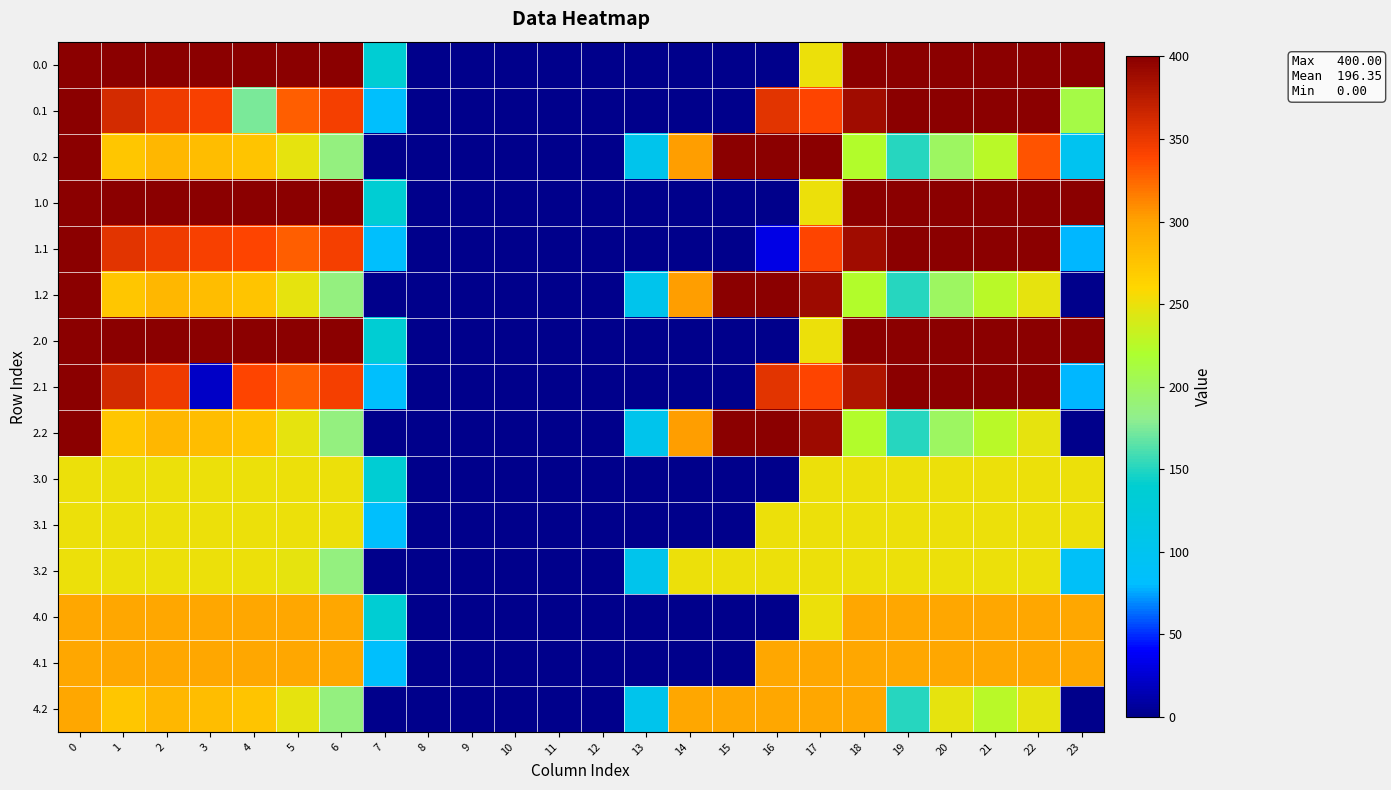

Reading left to right, transcribe all the data shown in this chart.

0.0: 0=400.0	1=400.0	2=400.0	3=400.0	4=400.0	5=400.0	6=400.0	7=136.4	8=0.0	9=0.0	10=0.0	11=0.0	12=0.0	13=0.0	14=0.0	15=0.0	16=0.0	17=250.3	18=400.0	19=400.0	20=400.0	21=400.0	22=400.0	23=400.0
0.1: 0=400.0	1=361.1	2=347.9	3=342.7	4=173.5	5=329.5	6=345.2	7=81.6	8=0.0	9=0.0	10=0.0	11=0.0	12=0.0	13=0.0	14=0.0	15=0.0	16=353.7	17=340.1	18=388.5	19=399.7	20=400.0	21=400.0	22=400.0	23=210.4
0.2: 0=400.0	1=272.7	2=285.5	3=281.0	4=274.4	5=248.1	6=187.1	7=0.0	8=0.0	9=0.0	10=0.0	11=0.0	12=0.0	13=104.4	14=301.9	15=400.0	16=400.0	17=400.0	18=223.1	19=151.1	20=199.2	21=226.4	22=333.5	23=98.5
1.0: 0=400.0	1=400.0	2=400.0	3=400.0	4=400.0	5=400.0	6=400.0	7=136.4	8=0.0	9=0.0	10=0.0	11=0.0	12=0.0	13=0.0	14=0.0	15=0.0	16=0.0	17=250.3	18=400.0	19=400.0	20=400.0	21=400.0	22=400.0	23=400.0
1.1: 0=400.0	1=353.3	2=347.9	3=342.7	4=339.6	5=329.5	6=345.2	7=81.6	8=0.0	9=0.0	10=0.0	11=0.0	12=0.0	13=0.0	14=0.0	15=0.0	16=32.7	17=340.1	18=388.5	19=399.7	20=400.0	21=400.0	22=400.0	23=78.4
1.2: 0=400.0	1=272.7	2=285.5	3=281.0	4=274.4	5=248.1	6=187.1	7=0.0	8=0.0	9=0.0	10=0.0	11=0.0	12=0.0	13=104.4	14=301.9	15=400.0	16=400.0	17=390.1	18=223.1	19=151.1	20=199.2	21=226.4	22=247.4	23=0.0
2.0: 0=400.0	1=400.0	2=400.0	3=400.0	4=400.0	5=400.0	6=400.0	7=136.4	8=0.0	9=0.0	10=0.0	11=0.0	12=0.0	13=0.0	14=0.0	15=0.0	16=0.0	17=250.3	18=400.0	19=400.0	20=400.0	21=400.0	22=400.0	23=400.0
2.1: 0=400.0	1=361.1	2=347.9	3=21.7	4=339.6	5=329.5	6=345.2	7=81.6	8=0.0	9=0.0	10=0.0	11=0.0	12=0.0	13=0.0	14=0.0	15=0.0	16=353.7	17=340.1	18=380.7	19=399.7	20=400.0	21=400.0	22=400.0	23=78.4
2.2: 0=400.0	1=272.7	2=285.5	3=281.0	4=274.4	5=248.1	6=187.1	7=0.0	8=0.0	9=0.0	10=0.0	11=0.0	12=0.0	13=104.4	14=301.9	15=400.0	16=400.0	17=390.1	18=223.1	19=151.1	20=199.2	21=226.4	22=247.4	23=0.0
3.0: 0=250.0	1=250.0	2=250.0	3=250.0	4=250.0	5=250.0	6=250.0	7=136.4	8=0.0	9=0.0	10=0.0	11=0.0	12=0.0	13=0.0	14=0.0	15=0.0	16=0.0	17=250.0	18=250.0	19=250.0	20=250.0	21=250.0	22=250.0	23=250.0
3.1: 0=250.0	1=250.0	2=250.0	3=250.0	4=250.0	5=250.0	6=250.0	7=81.6	8=0.0	9=0.0	10=0.0	11=0.0	12=0.0	13=0.0	14=0.0	15=0.0	16=250.0	17=250.0	18=250.0	19=250.0	20=250.0	21=250.0	22=250.0	23=250.0
3.2: 0=250.0	1=250.0	2=250.0	3=250.0	4=250.0	5=248.1	6=187.1	7=0.0	8=0.0	9=0.0	10=0.0	11=0.0	12=0.0	13=104.4	14=250.0	15=250.0	16=250.0	17=250.0	18=250.0	19=250.0	20=250.0	21=250.0	22=250.0	23=88.7
4.0: 0=298.0	1=298.0	2=298.0	3=298.0	4=298.0	5=298.0	6=298.0	7=136.4	8=0.0	9=0.0	10=0.0	11=0.0	12=0.0	13=0.0	14=0.0	15=0.0	16=0.0	17=250.3	18=298.0	19=298.0	20=298.0	21=298.0	22=298.0	23=298.0
4.1: 0=298.0	1=298.0	2=298.0	3=298.0	4=298.0	5=298.0	6=298.0	7=81.6	8=0.0	9=0.0	10=0.0	11=0.0	12=0.0	13=0.0	14=0.0	15=0.0	16=298.0	17=298.0	18=298.0	19=298.0	20=298.0	21=298.0	22=298.0	23=298.0
4.2: 0=298.0	1=272.7	2=285.5	3=281.0	4=274.4	5=248.1	6=187.1	7=0.0	8=0.0	9=0.0	10=0.0	11=0.0	12=0.0	13=104.4	14=298.0	15=298.0	16=298.0	17=298.0	18=298.0	19=151.1	20=248.3	21=226.4	22=247.4	23=0.0